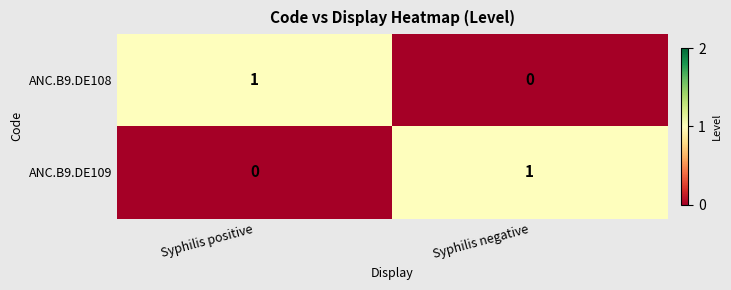

List the labels in order of ANC.B9.DE109 value, largest first.

Syphilis negative, Syphilis positive